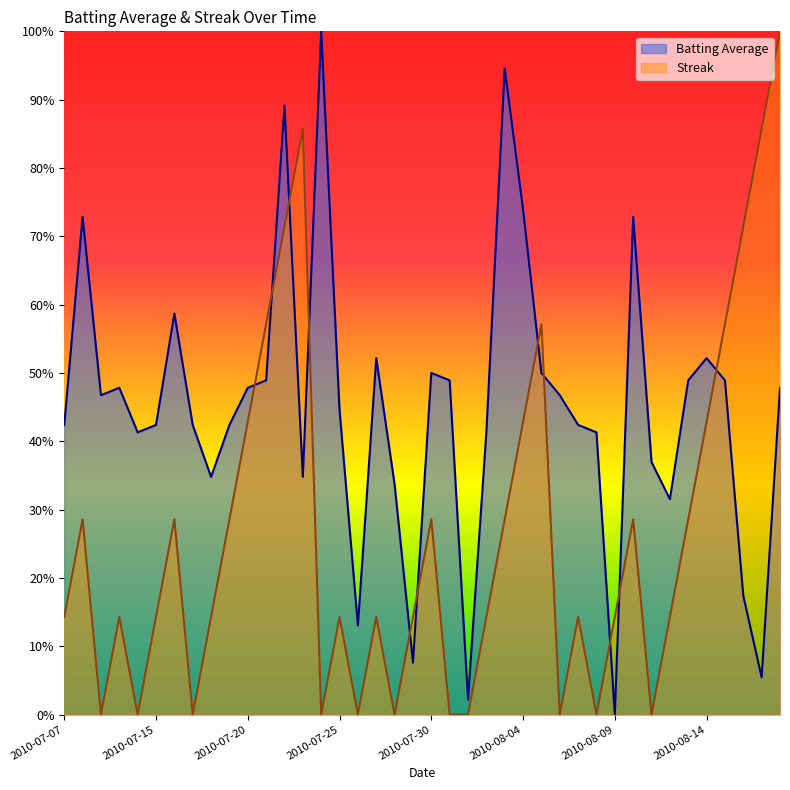

What is the total value across all series at 38?

0.9